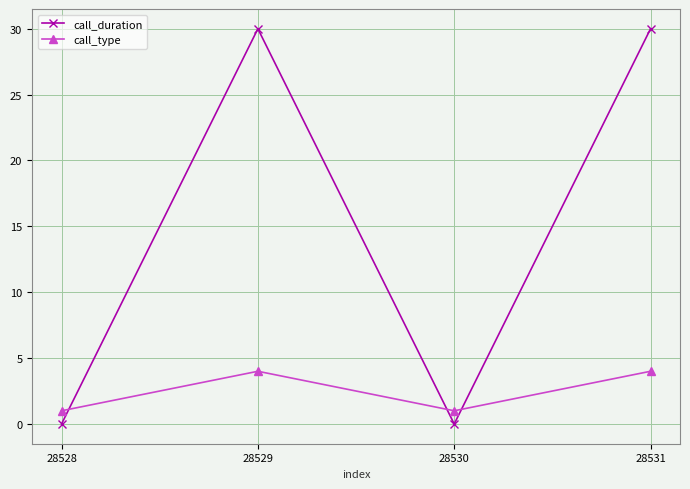

What are all the series names shown in the legend?

call_duration, call_type